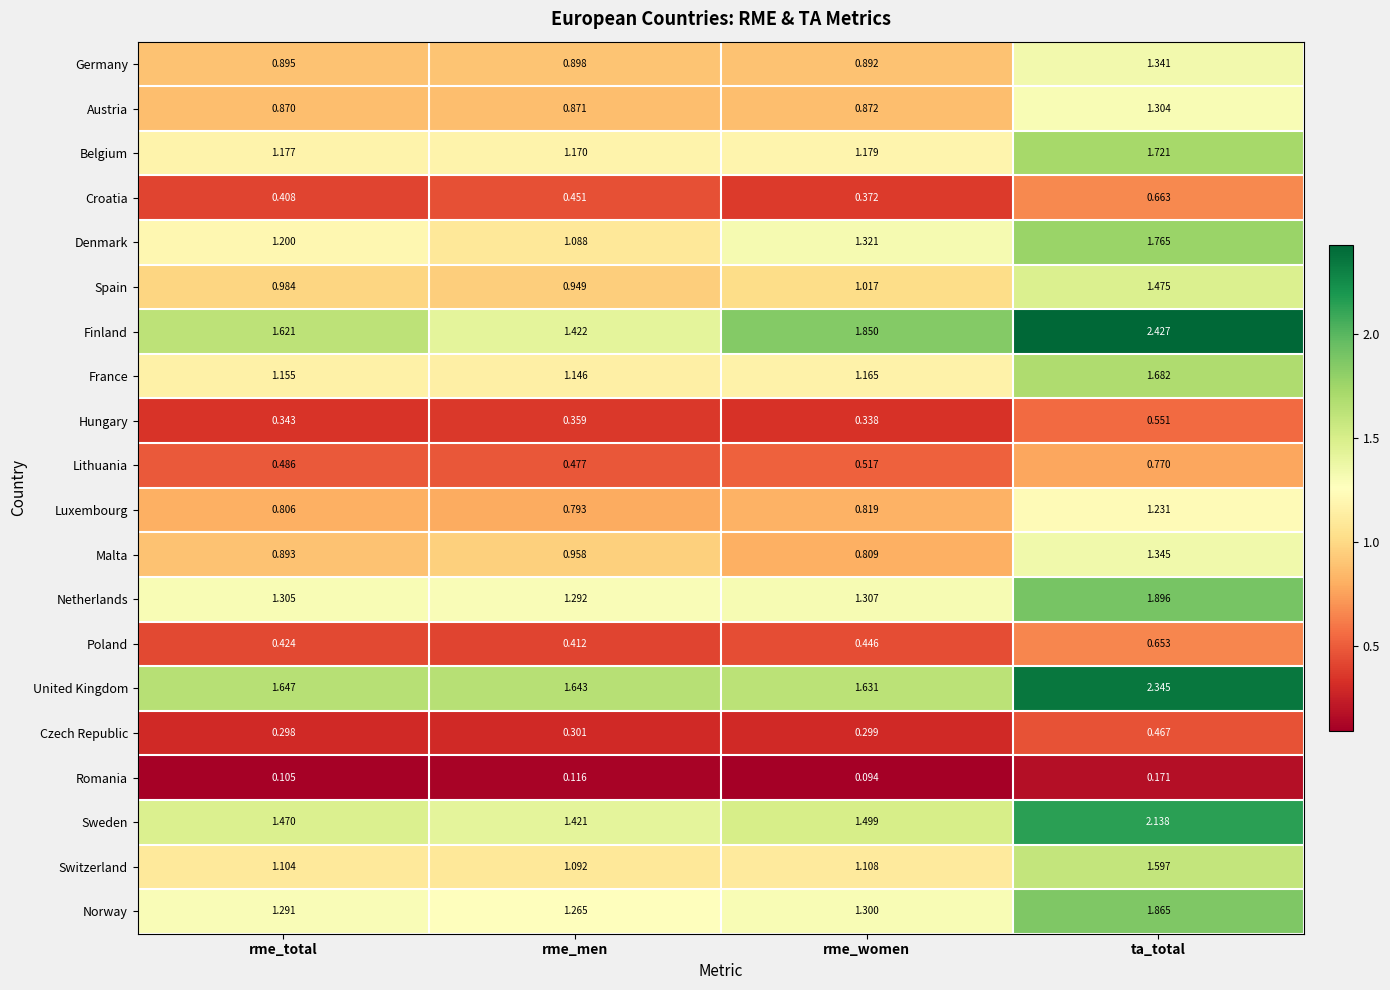

At which label is Lithuania closest to 0?

rme_men